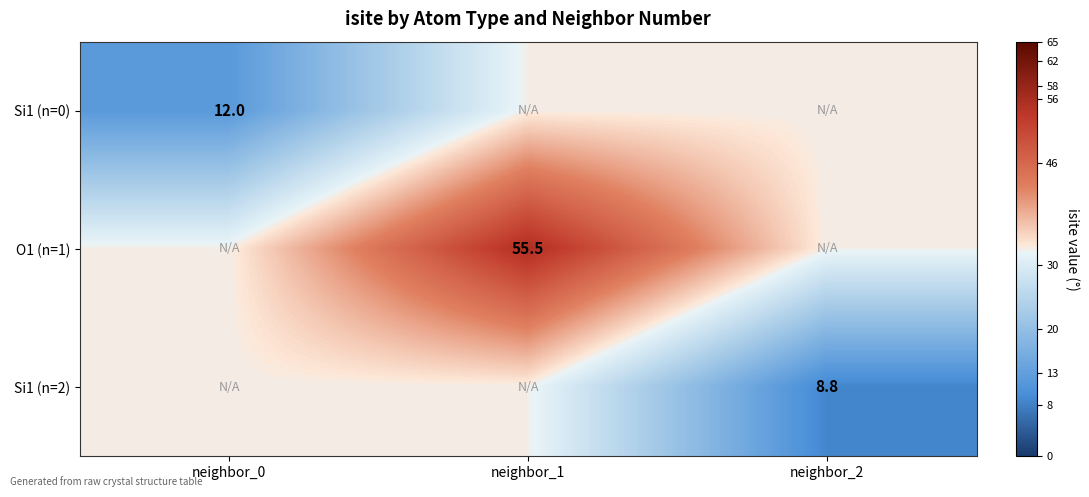

Is it true that O1 (n=1) equals 74.6 at neighbor_1?

False